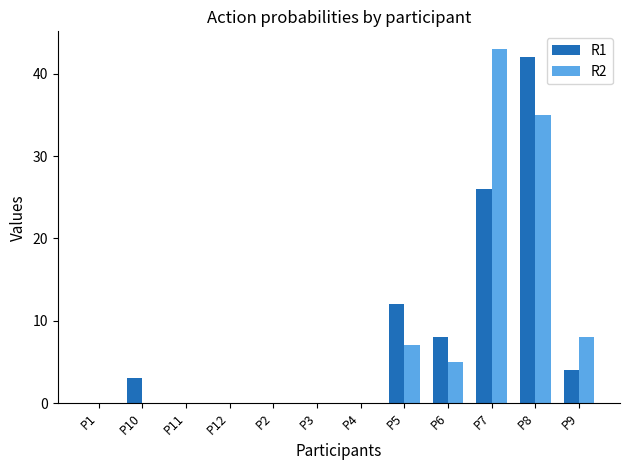

Reading left to right, what are all the values shown in this chart?

R1: P1=0	P10=3	P11=0	P12=0	P2=0	P3=0	P4=0	P5=12	P6=8	P7=26	P8=42	P9=4
R2: P1=0	P10=0	P11=0	P12=0	P2=0	P3=0	P4=0	P5=7	P6=5	P7=43	P8=35	P9=8